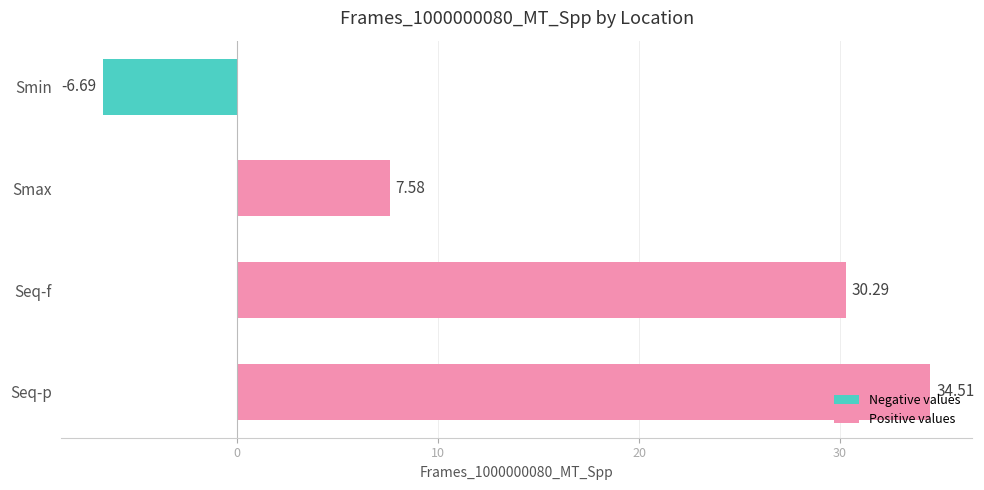

Which has a higher value, Seq-f or Smin?

Seq-f